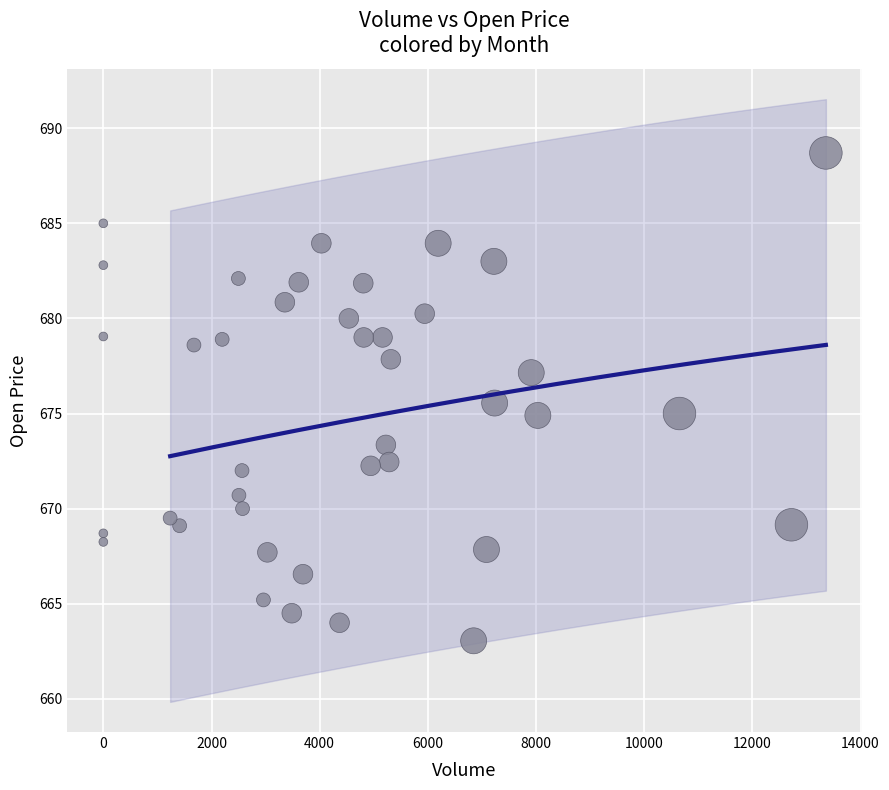

What is the range of X values (max minus min)?

13360.0